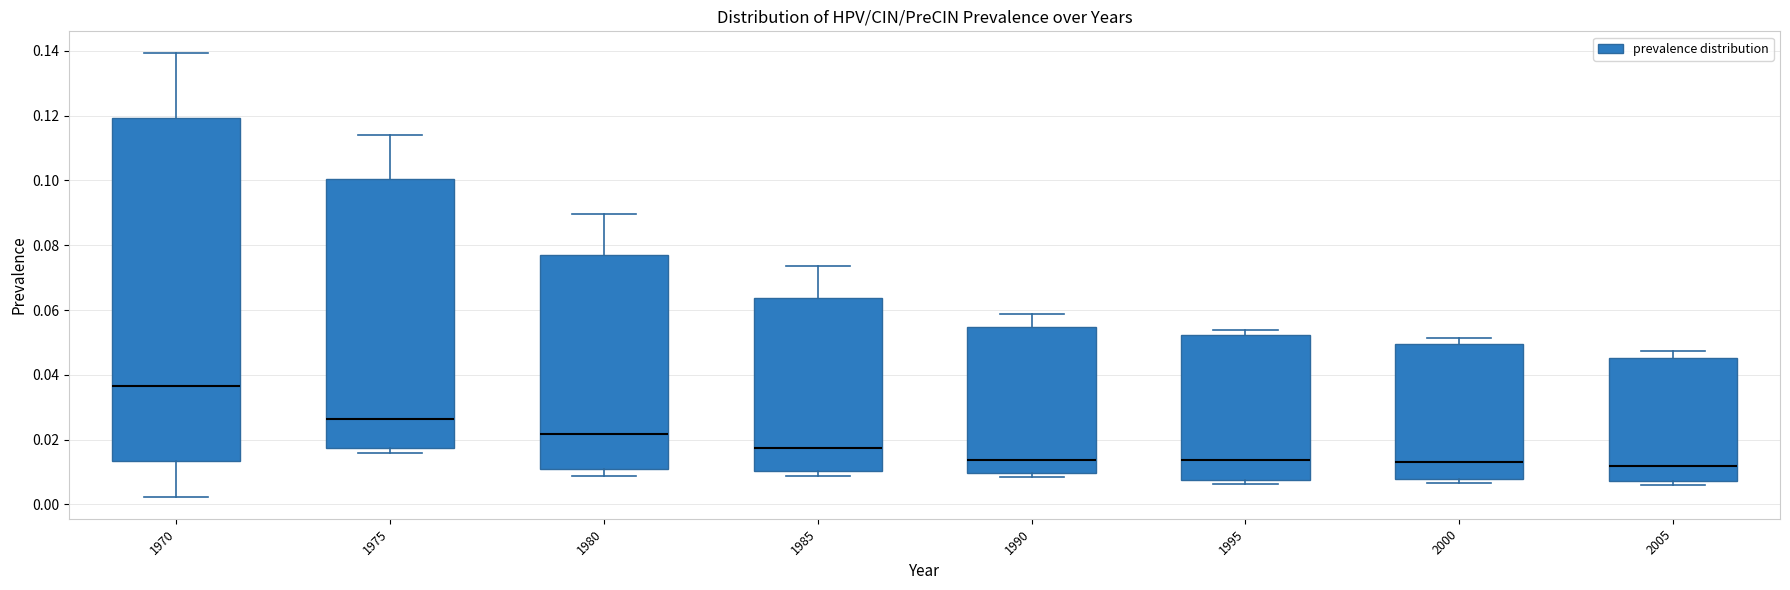

Which box's median line is the highest?

1970